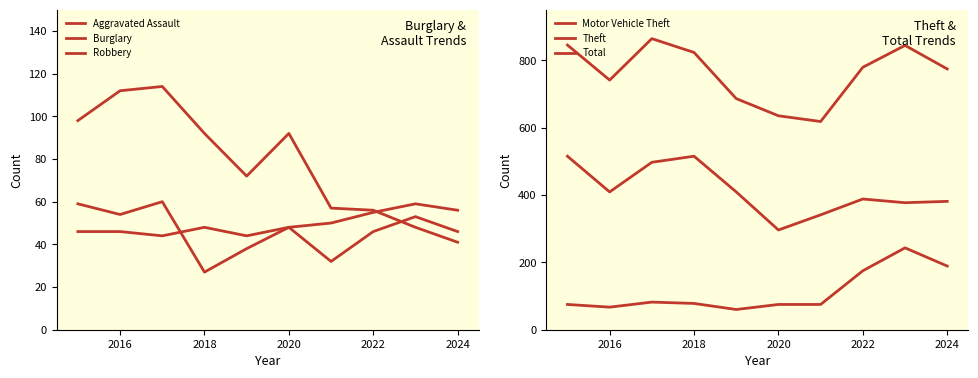

What is the value of the Theft point at the 7th from the left?

341